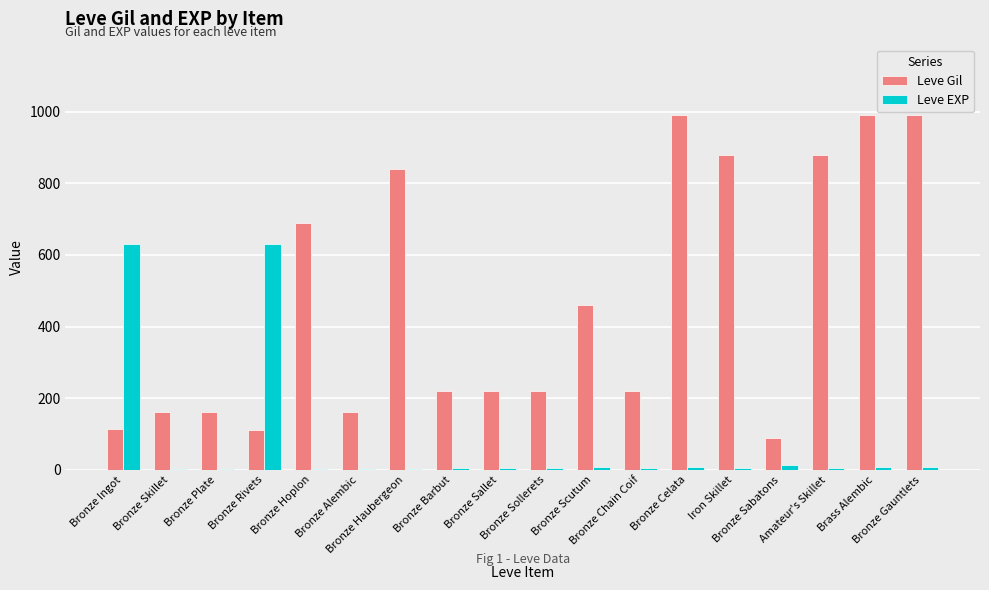

What is the greatest value displayed?

990